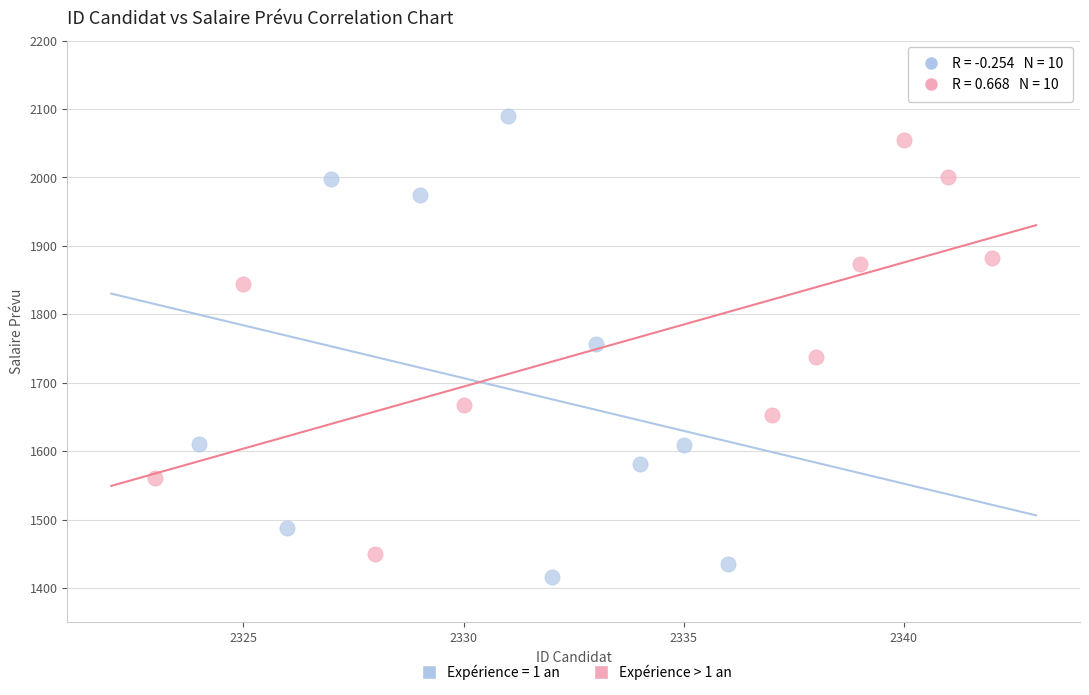

Which series has the widest spread of Y values?

Expérience = 1 an